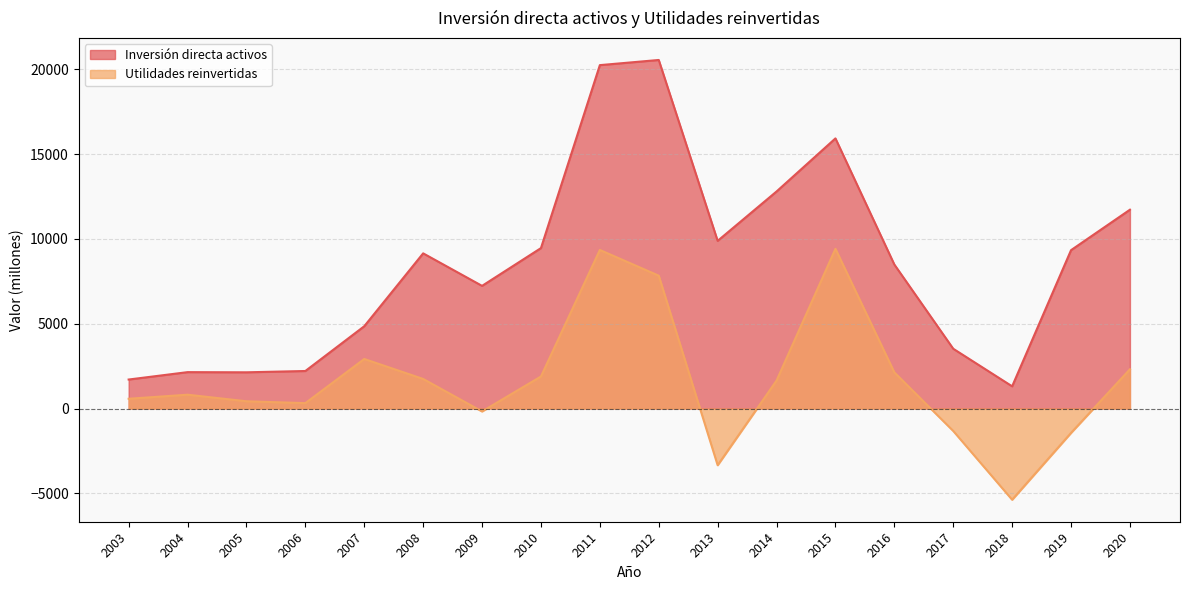

At which label does Utilidades reinvertidas reach its peak?

2015